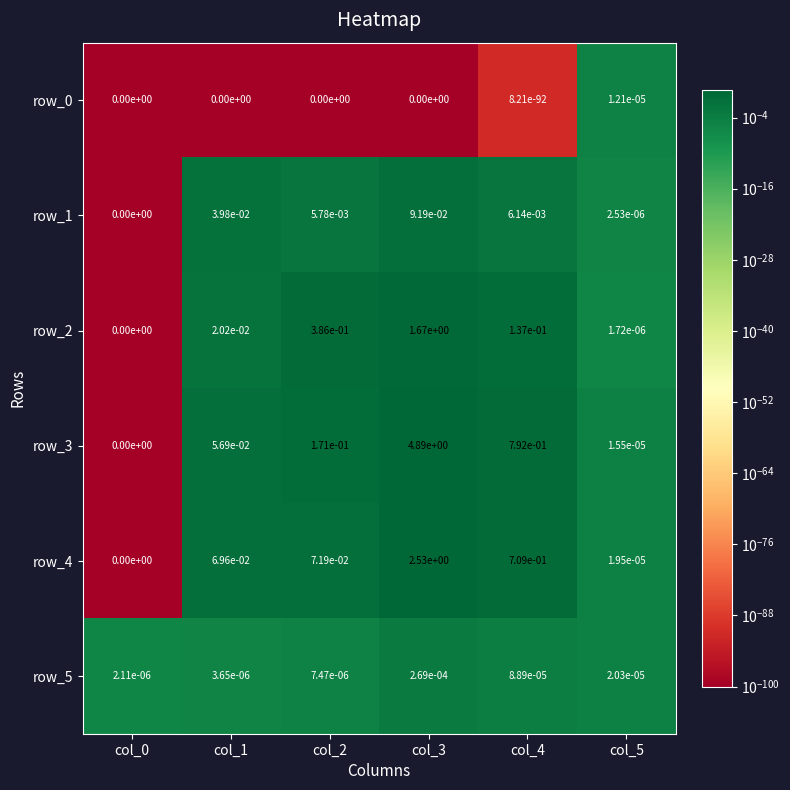

Which series has the widest spread of values?

row_3